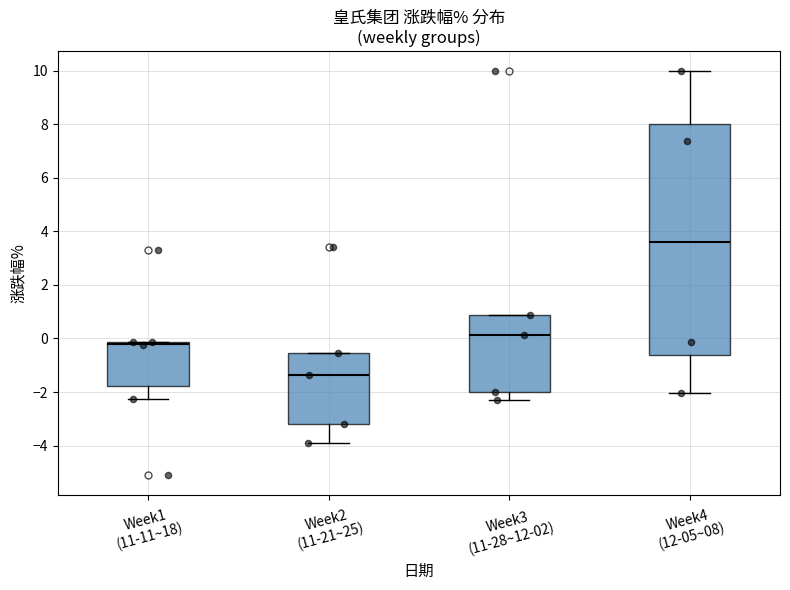

Which box's median line is the lowest?

Week2 (11-21~25)